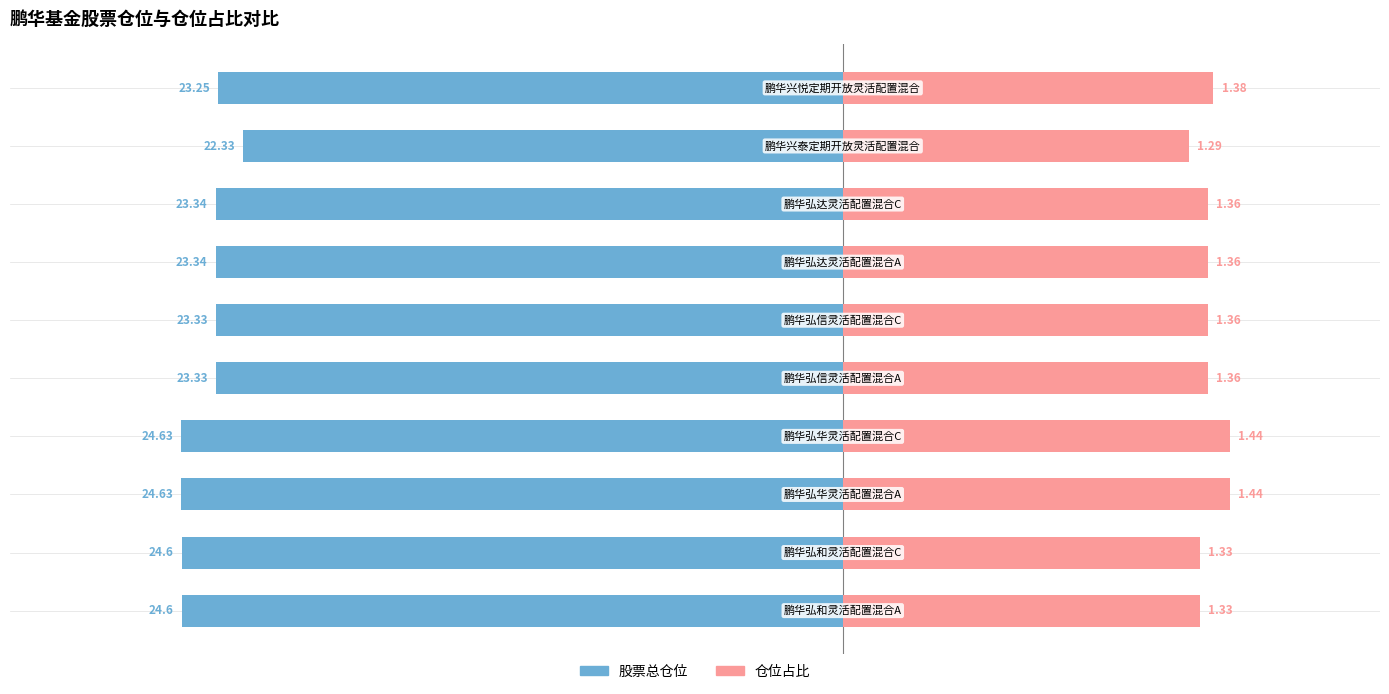

Which category has the highest value in the 股票总仓位 series?

8